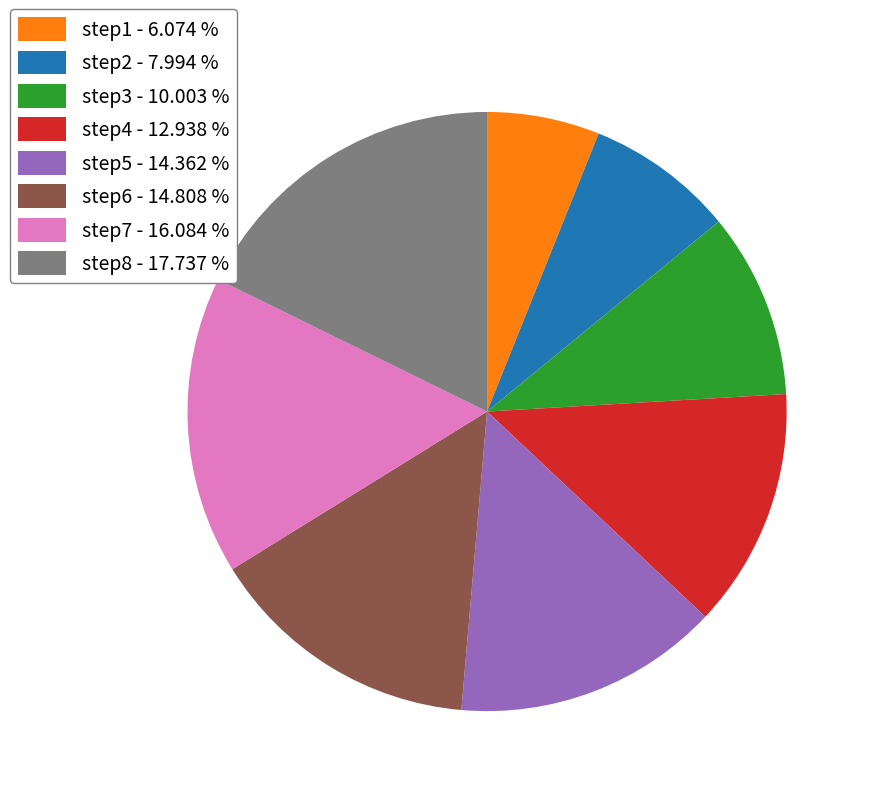

Is the sum of step7 - 16.084 % and step8 - 17.737 % greater than half?

No